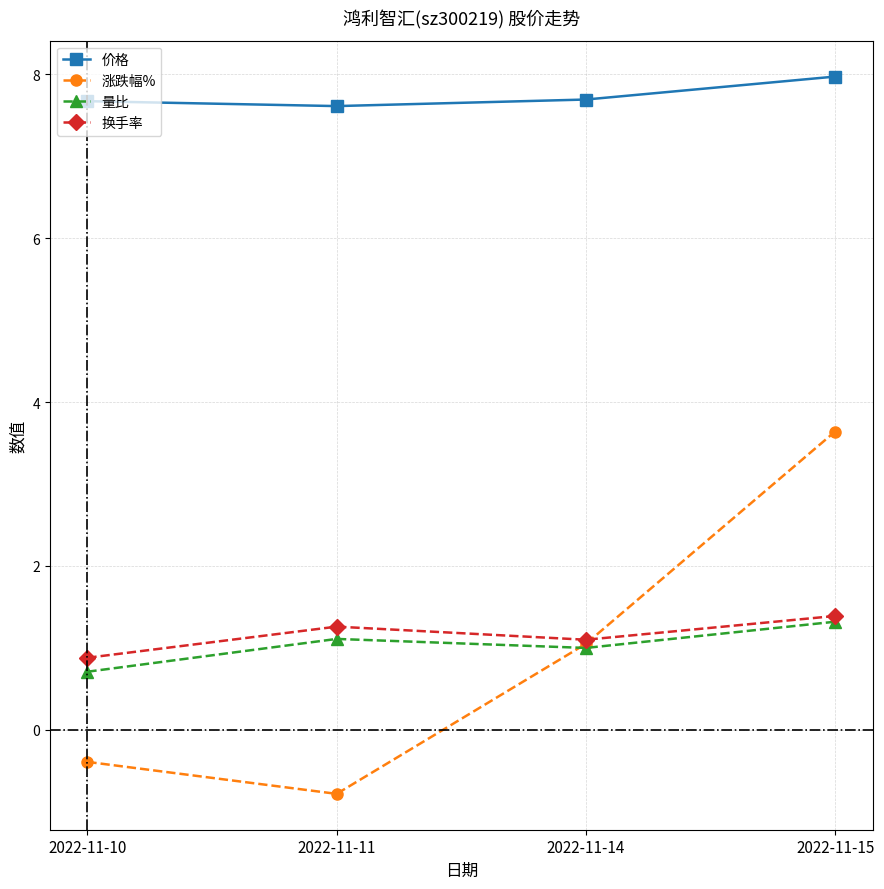

What is the minimum value for 量比?

0.7